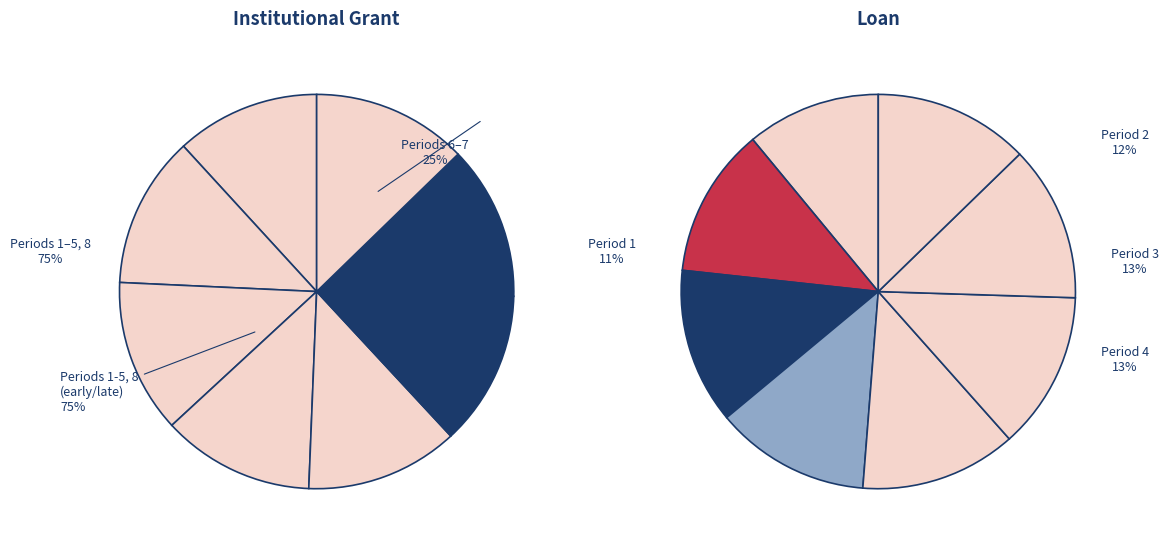

Rank the series at 4 from highest to lowest value.

Institutional Grant, Loan